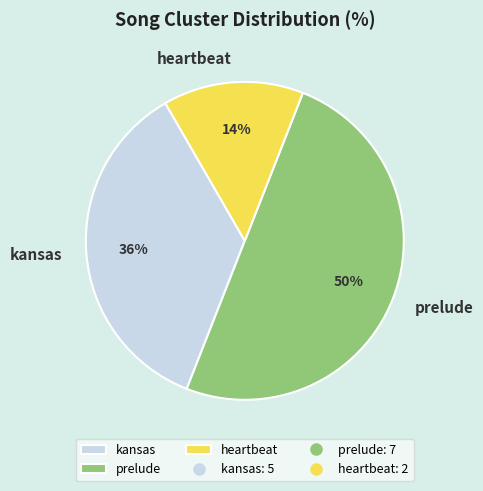

To the nearest percent, what is the difference between the prelude and kansas slice percentages?

14%